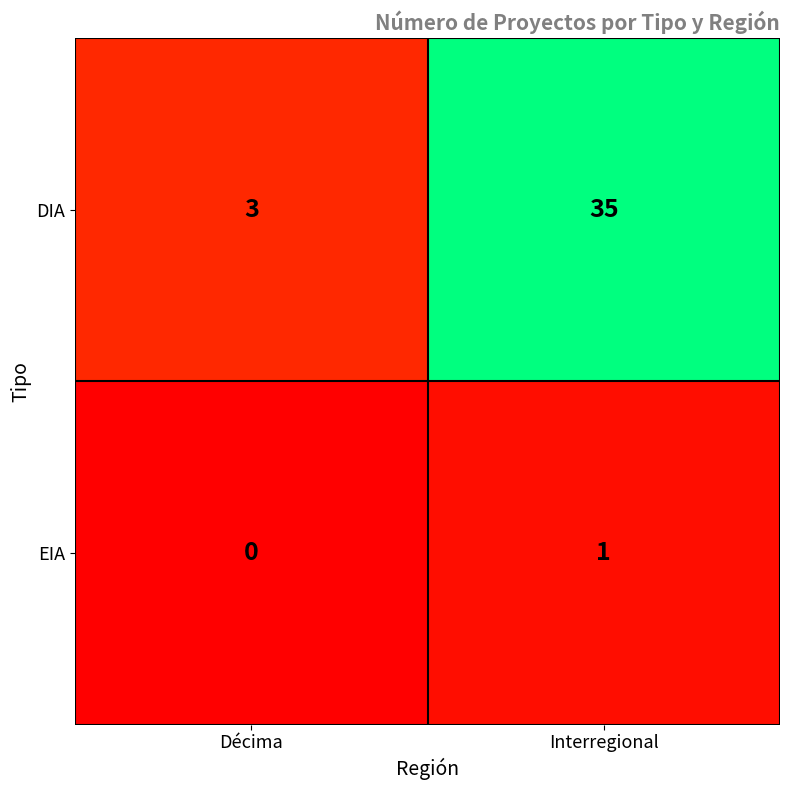

Rank the categories by DIA value from highest to lowest.

Interregional, Décima